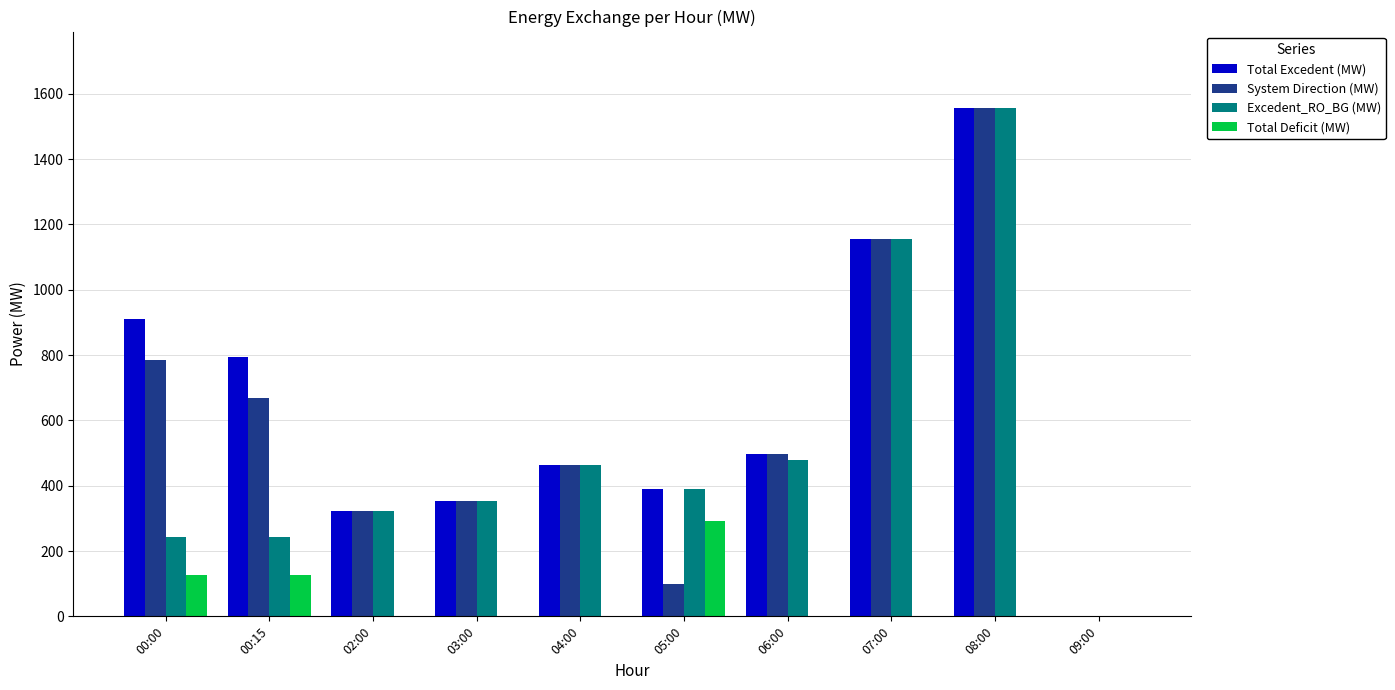

What is the sum of all Total Deficit (MW) values?

543.2